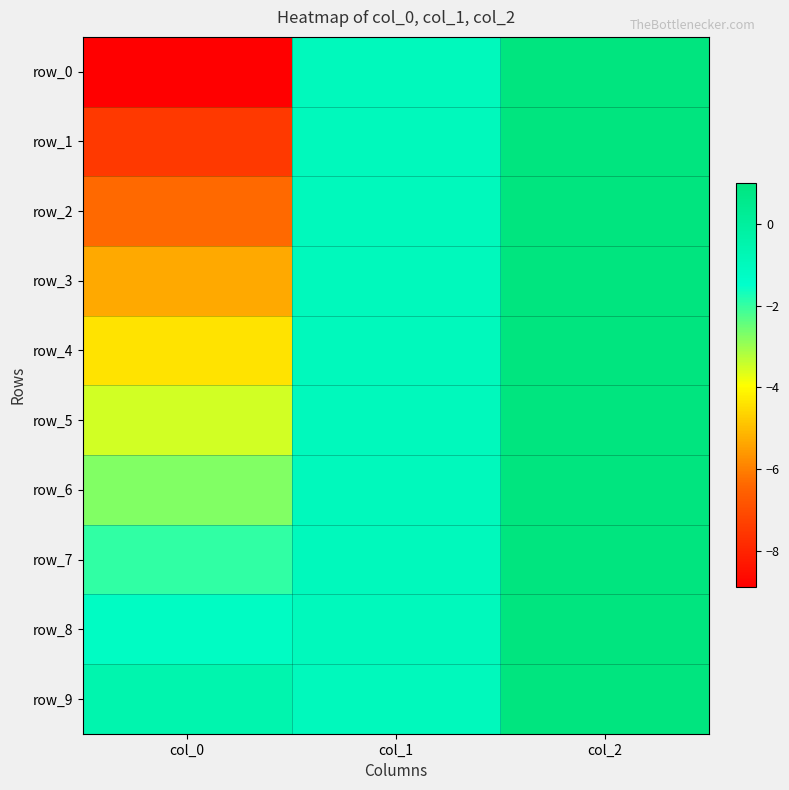

How many values in the row_0 series exceed -1?

1